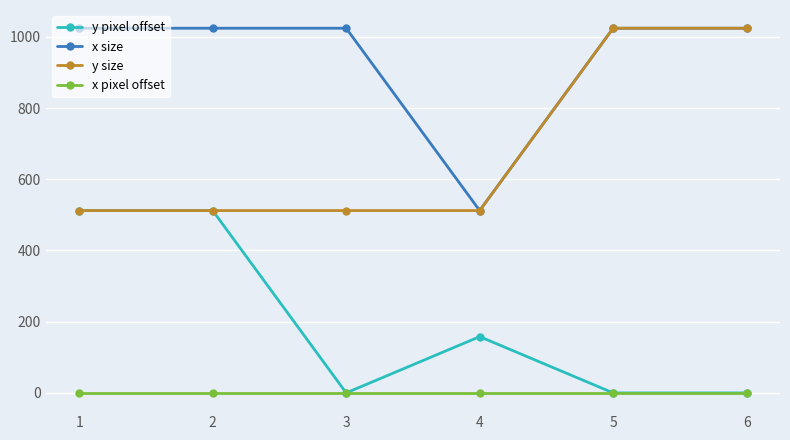

Is it true that y pixel offset equals 0 at 5?

True